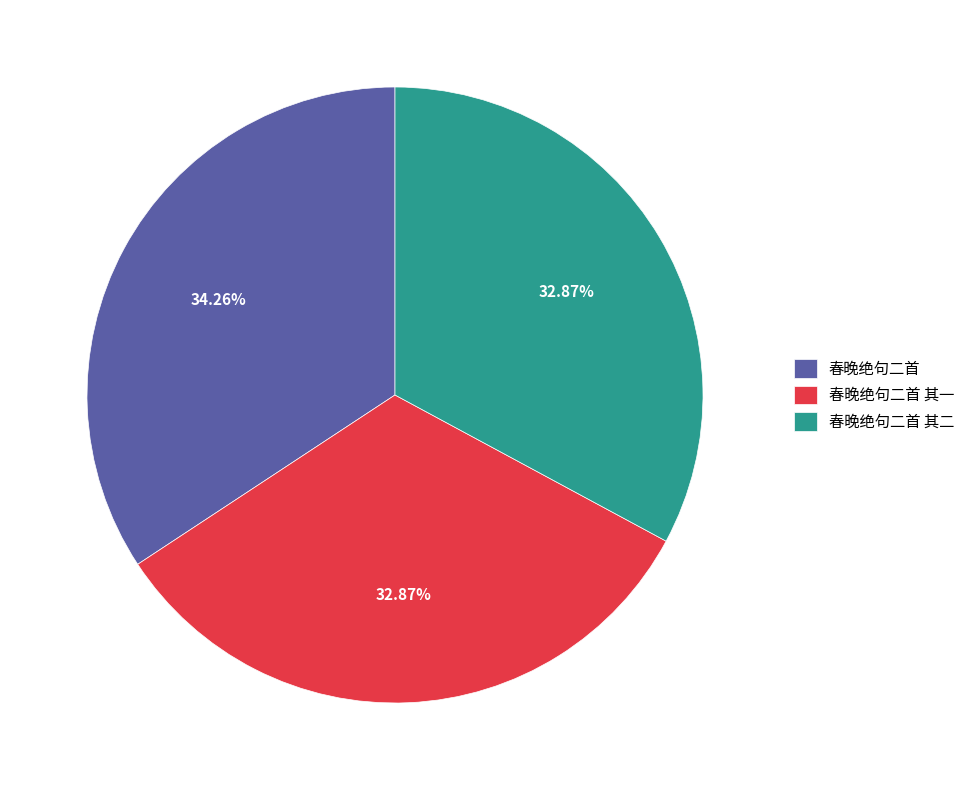

To the nearest percent, what is the average slice percentage?

33%